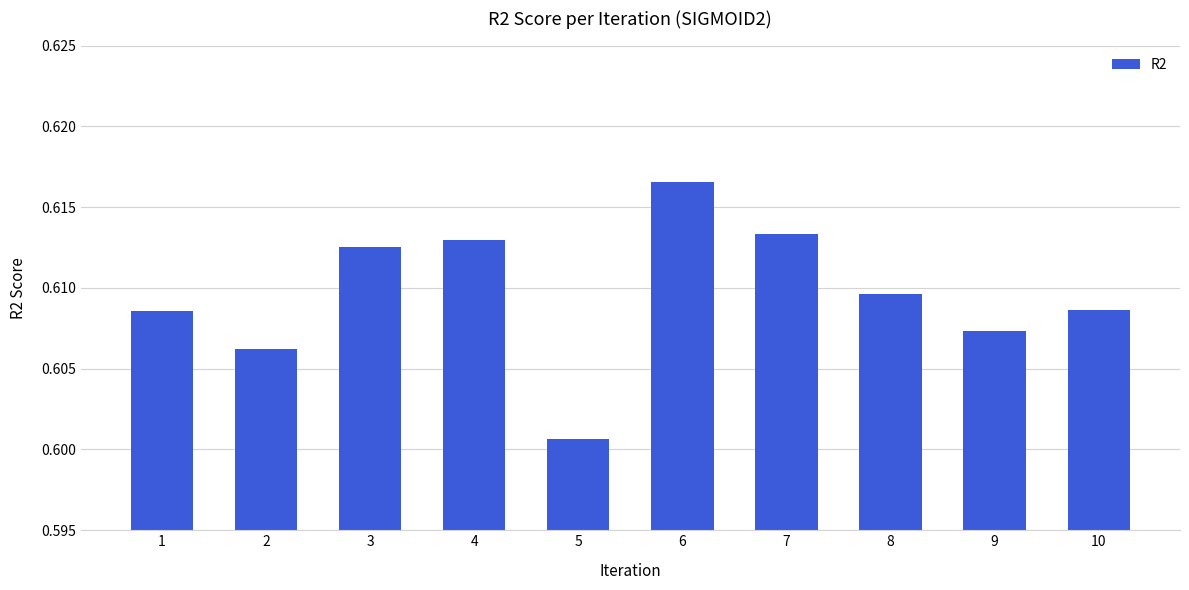

Between 10 and 8, which is larger?

8